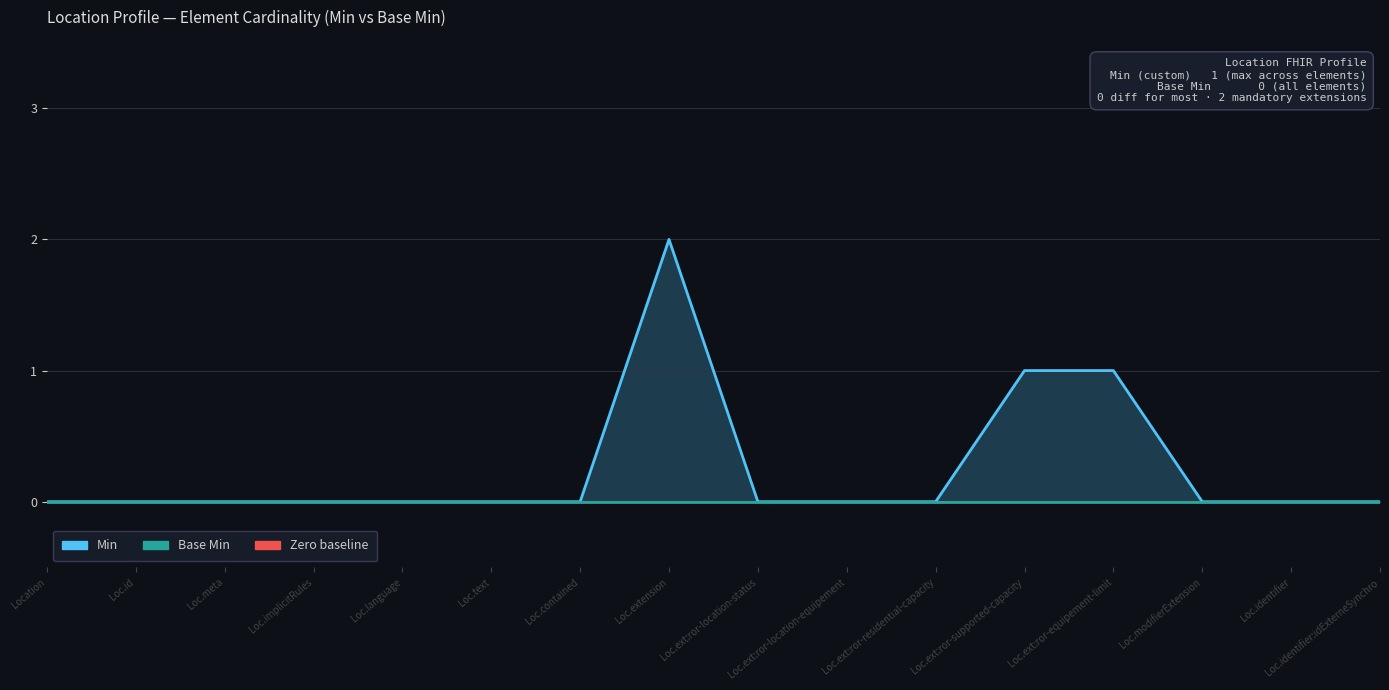

At how many categories does at least one series exceed 1?

1